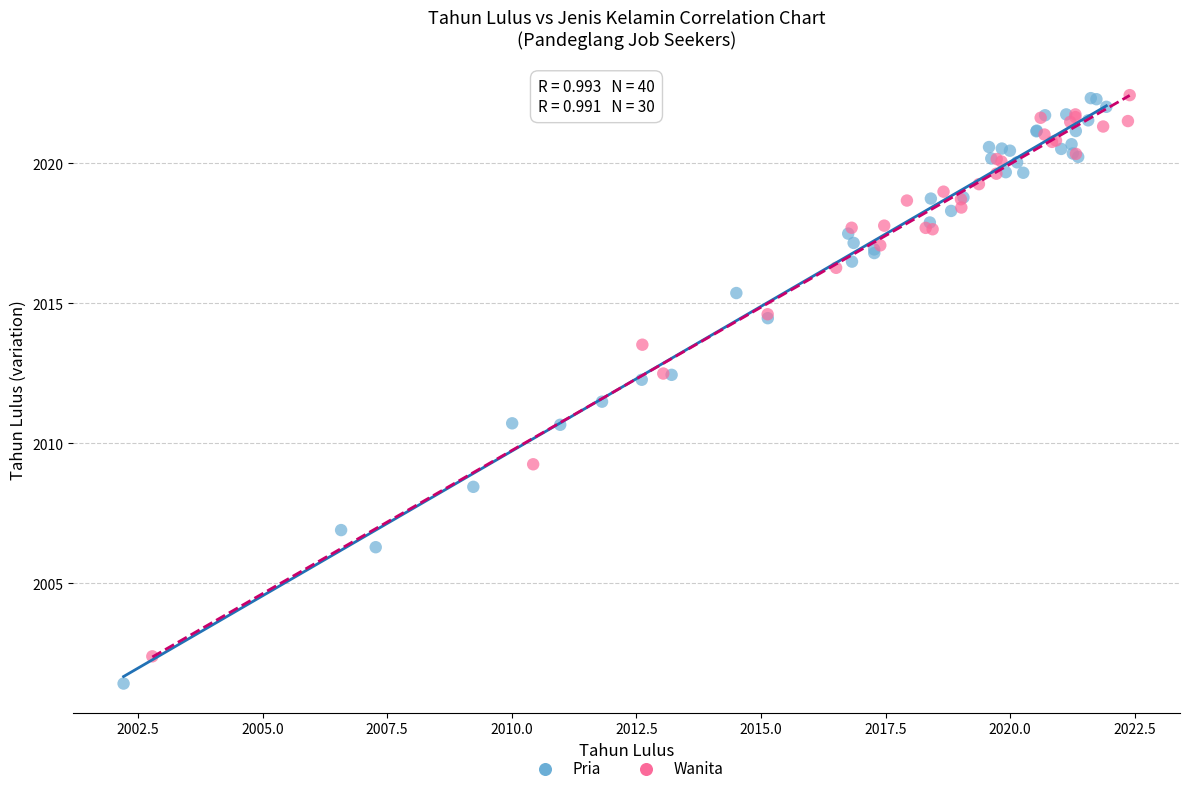

Which series contains the lowest Y value?

Pria